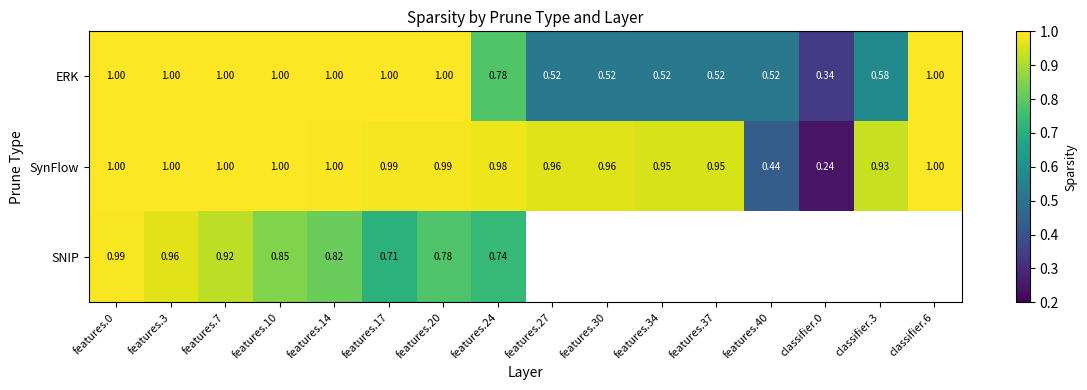

At which label is SNIP closest to 0?

features.17